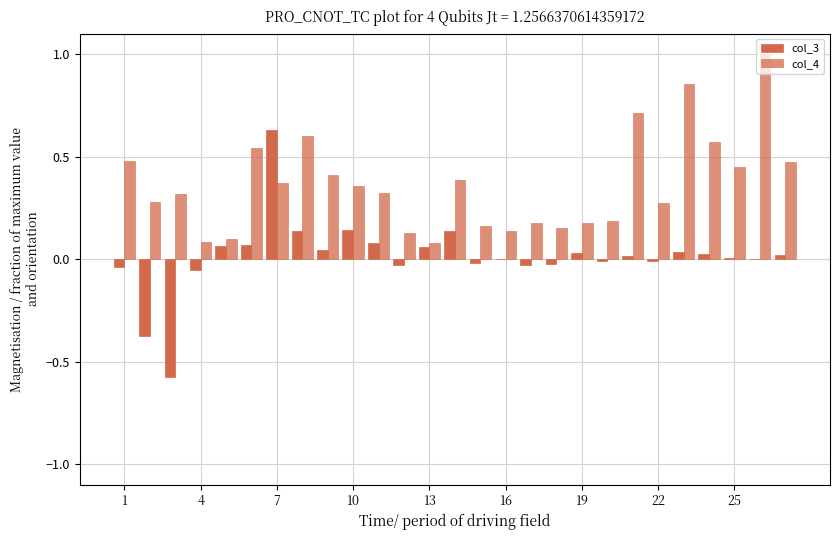

How many categories are shown in the chart?

27